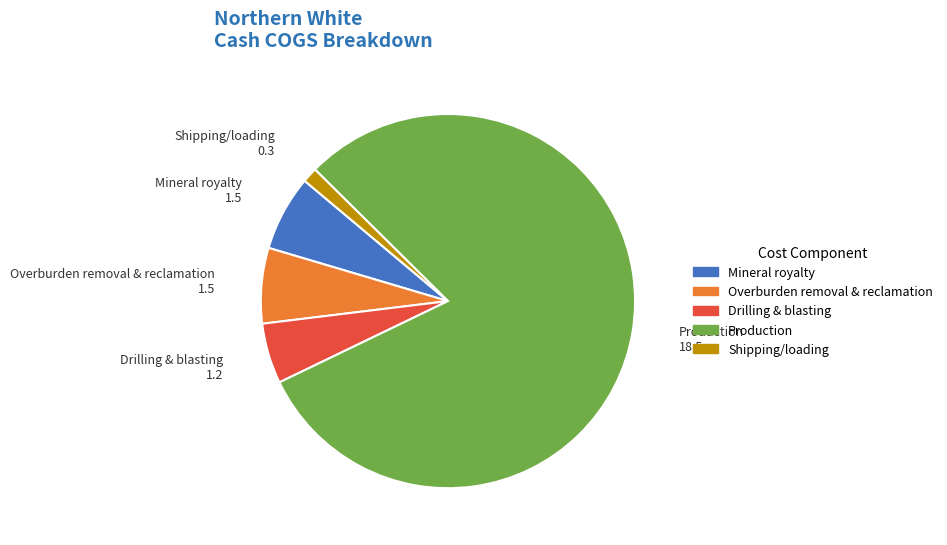

Which slice represents more than half of the pie?

Production